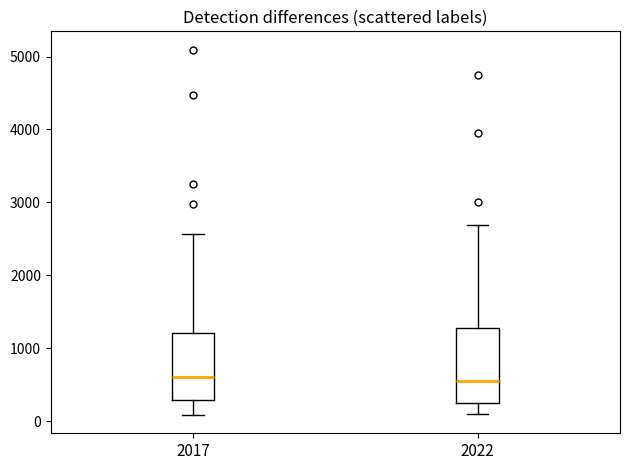

Which box is the tallest, from its lower edge to its upper edge?

2022